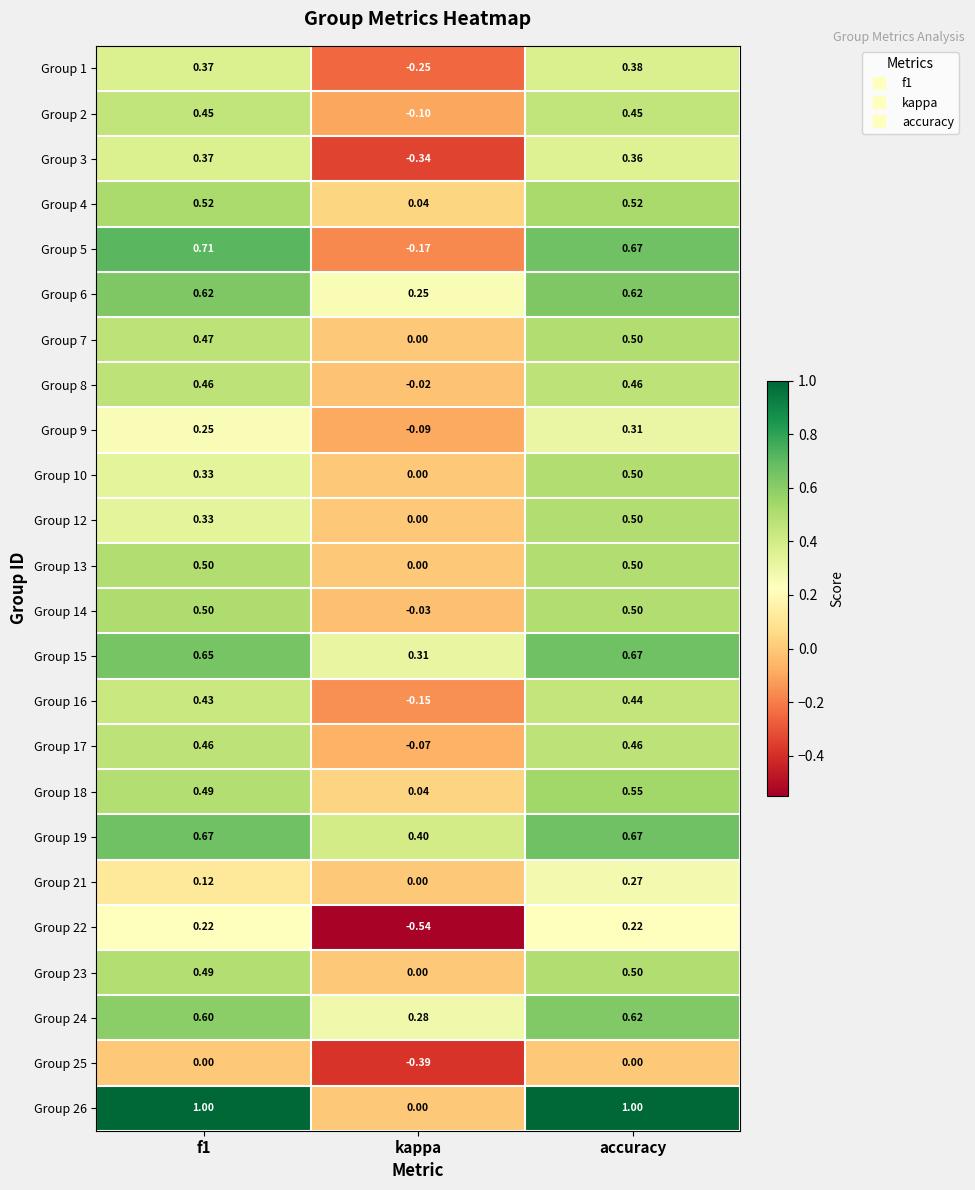

Is the value of Group 2 at f1 greater than the value of Group 4 at f1?

No